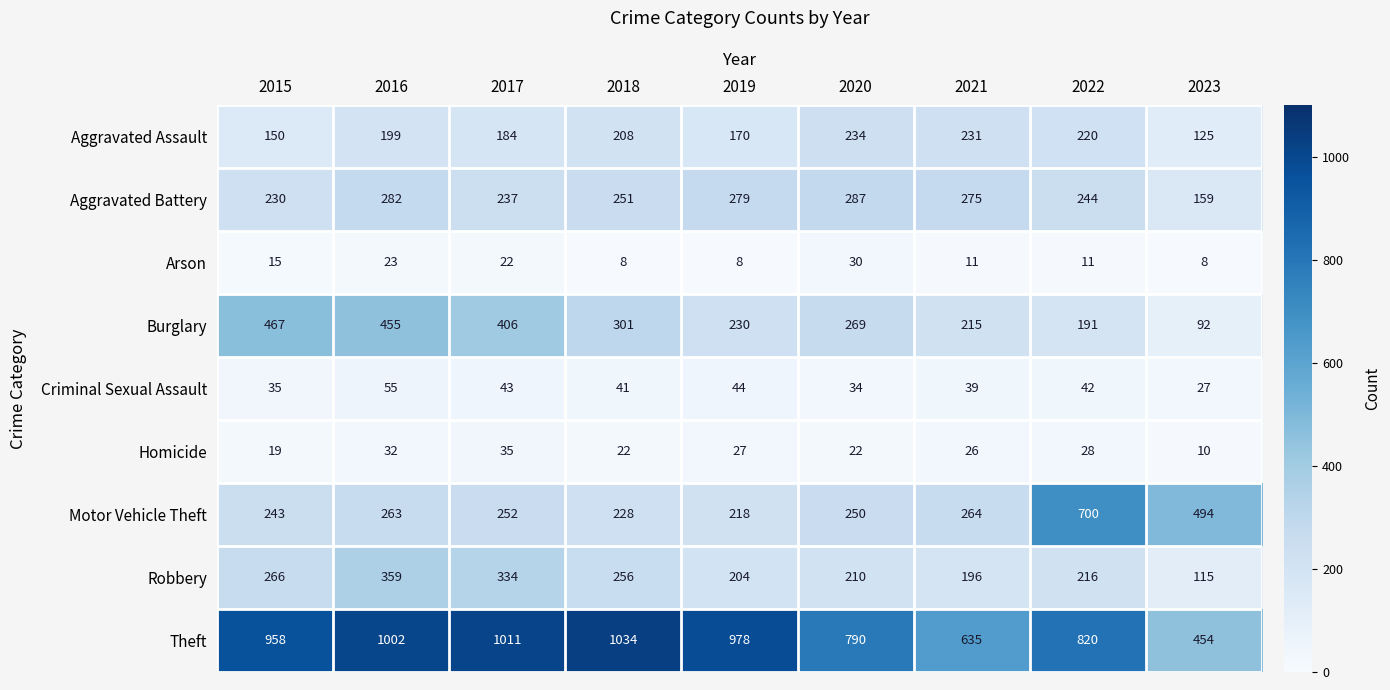

Which series has the largest total across all categories?

Theft